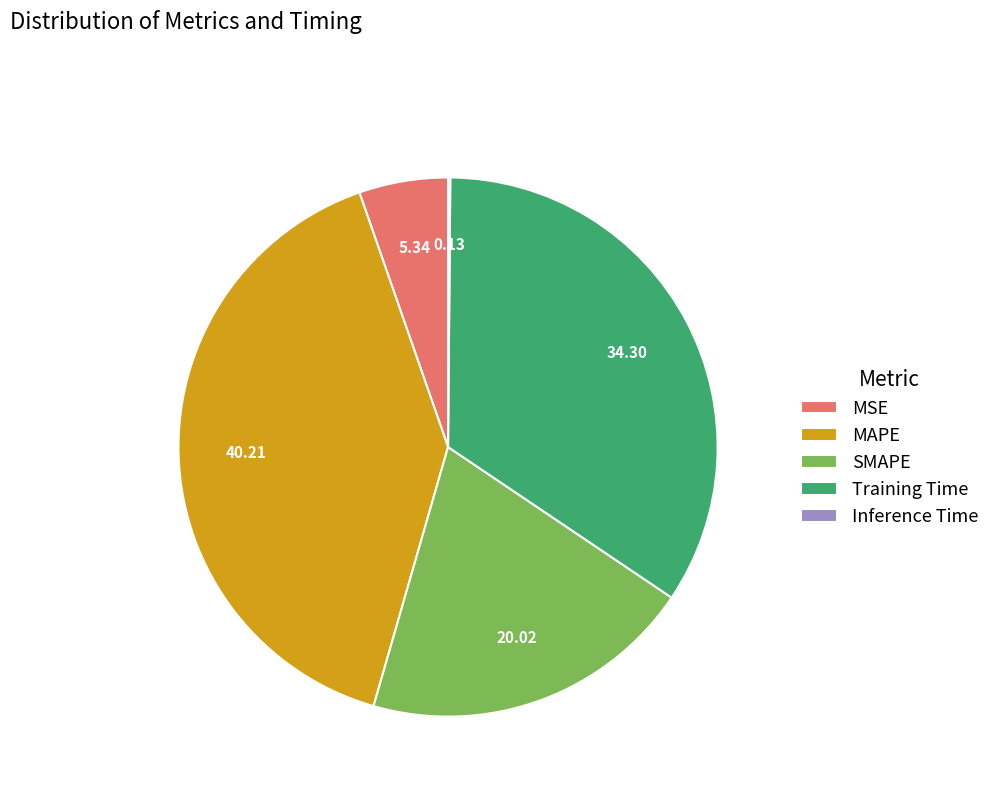

Which category has the biggest portion of the pie?

MAPE